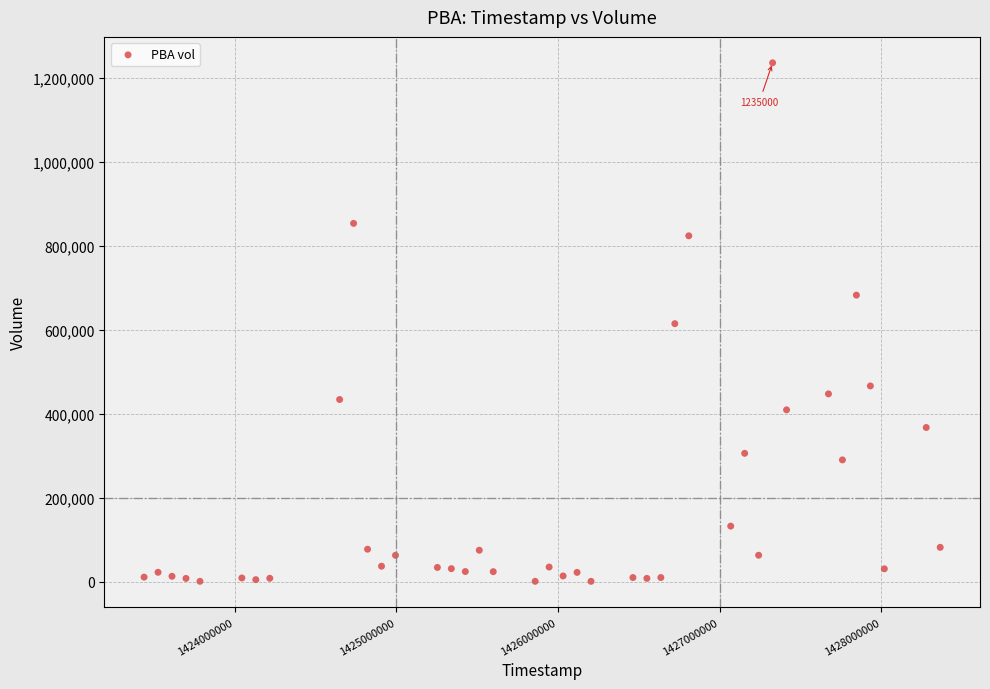

What is the range of X values (max minus min)?

4924800